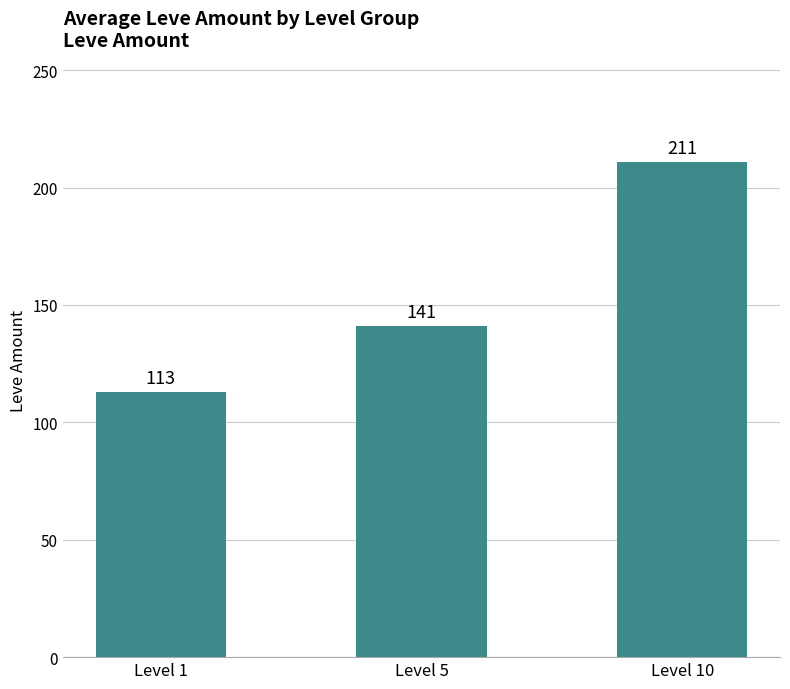

What is the ratio of the value at Level 10 to the value at Level 5?

1.5